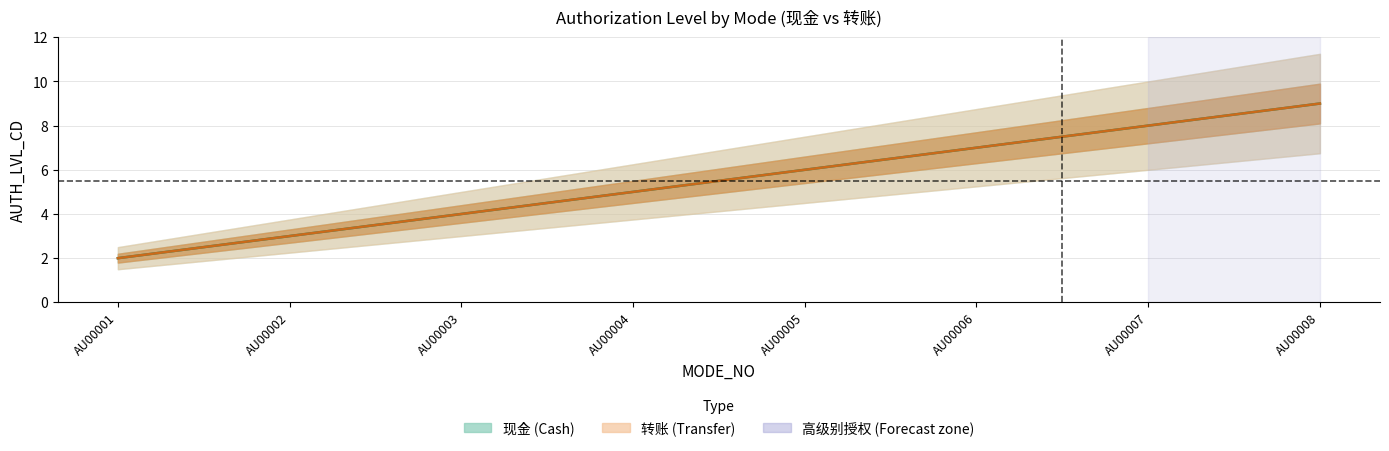

True or false: 现金_AUTH_LVL_CD has more than 1 interior local peaks.

False